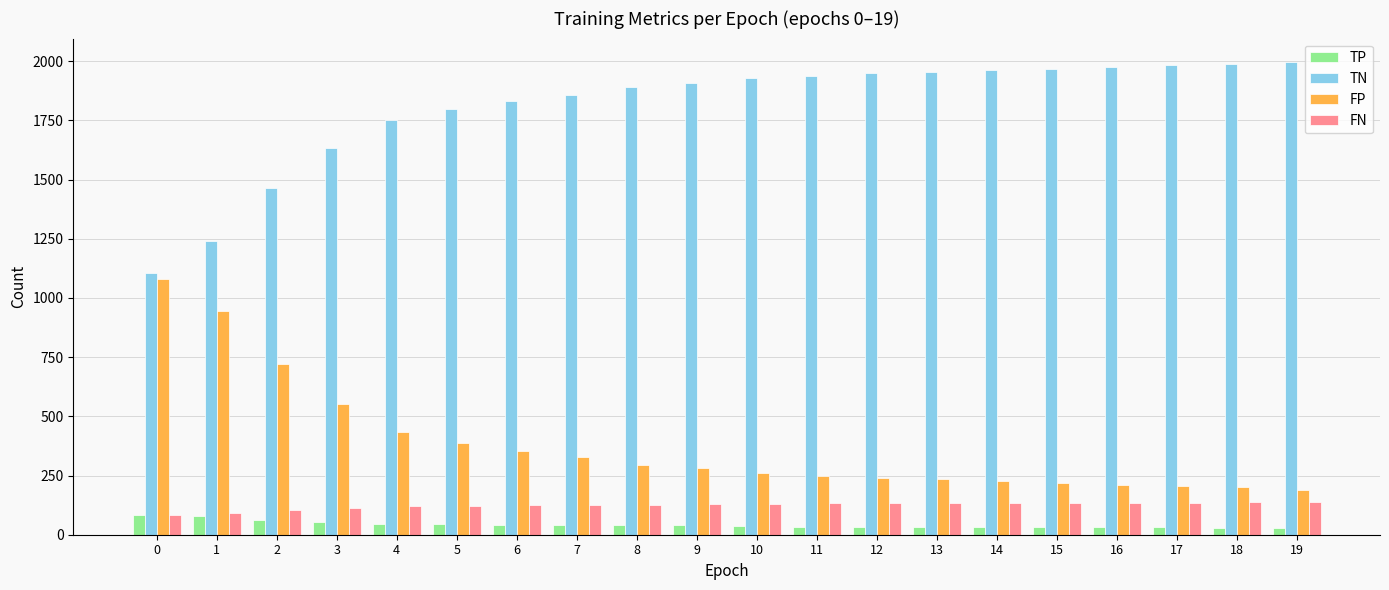

What is the value of the FP bar at the 11th from the left?

259